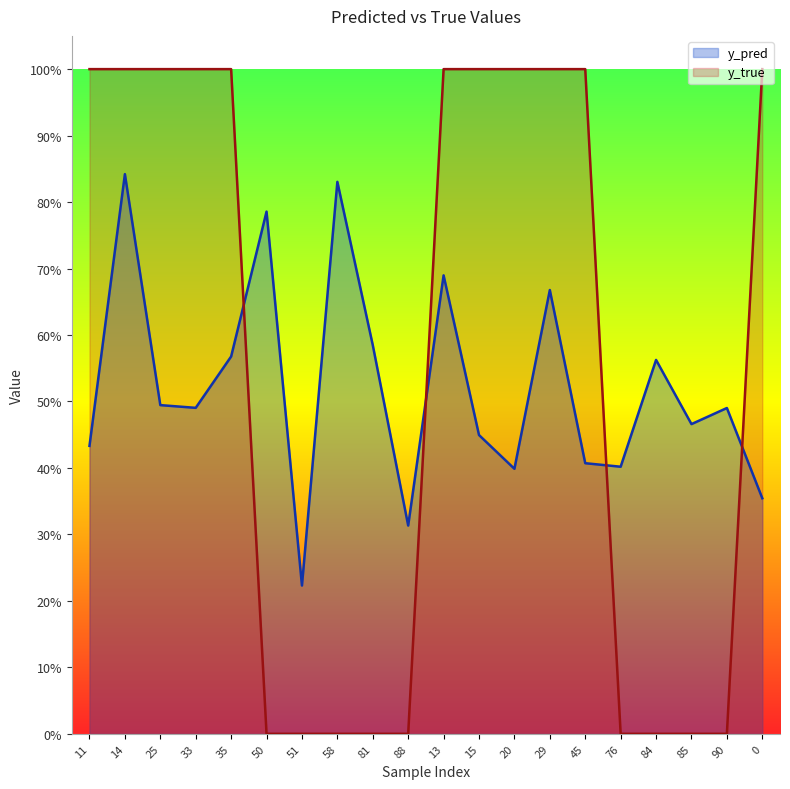

Does the chart have visible grid lines?

No